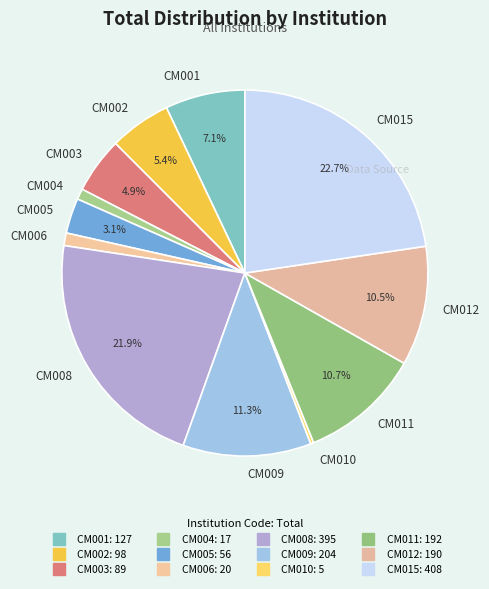

What is the ratio of the value at CM006 to the value at CM004?

1.2